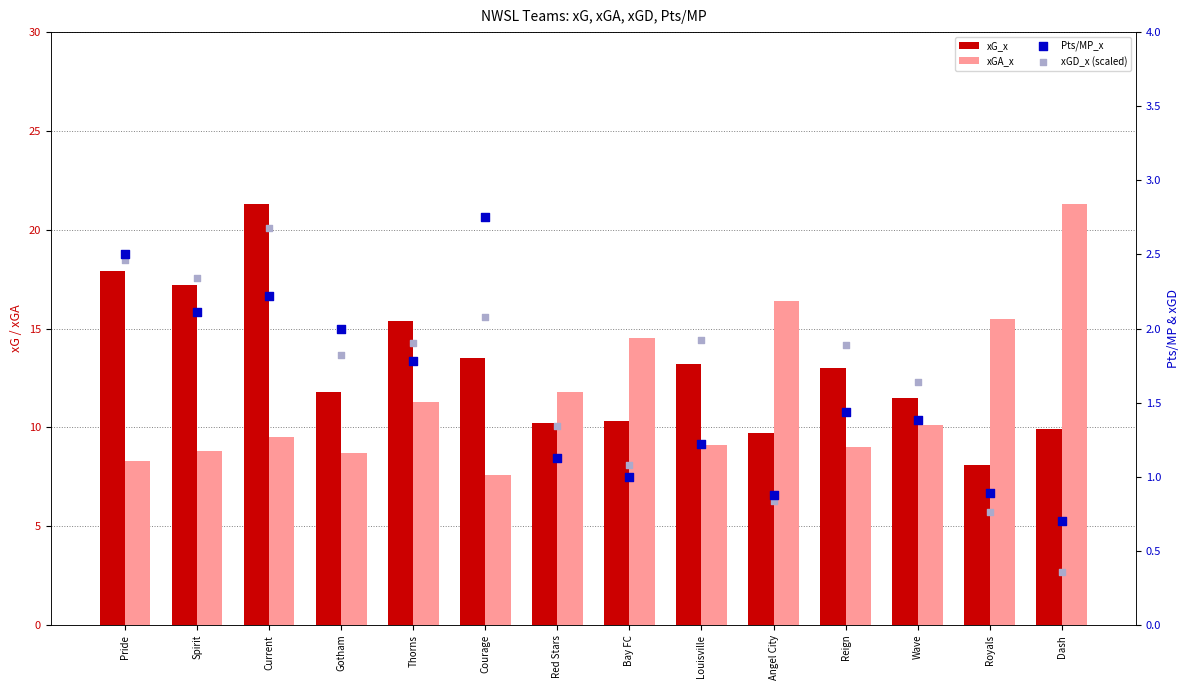

At how many categories does at least one series exceed 1?

14